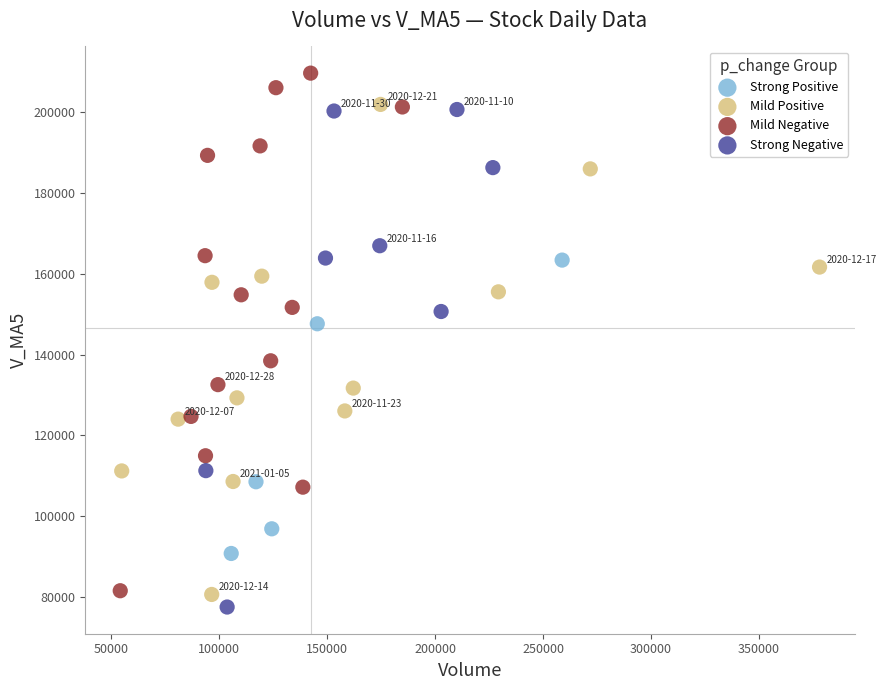

Which series contains the lowest Y value?

Strong Negative